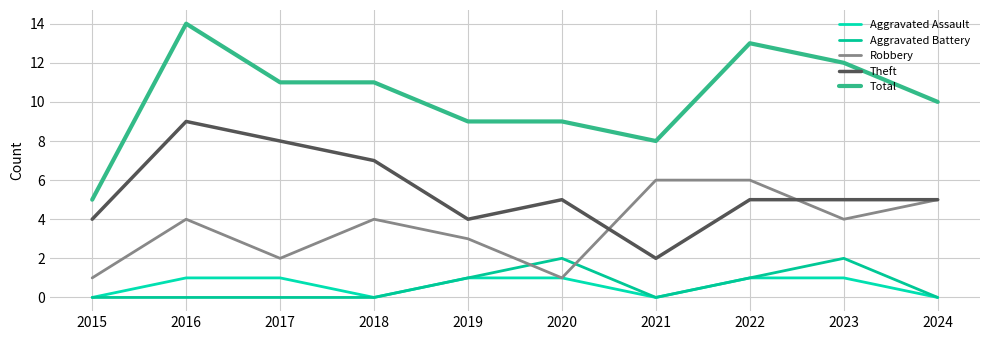

Reading left to right, what are all the values shown in this chart?

Aggravated Assault: 0	1	1	0	1	1	0	1	1	0
Aggravated Battery: 0	0	0	0	1	2	0	1	2	0
Robbery: 1	4	2	4	3	1	6	6	4	5
Theft: 4	9	8	7	4	5	2	5	5	5
Total: 5	14	11	11	9	9	8	13	12	10